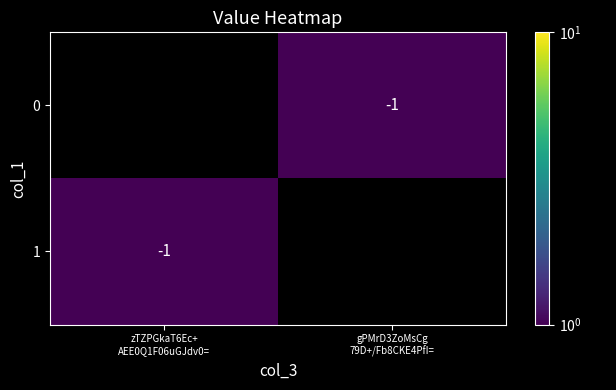

Is the value of 1 at zTZPGkaT6Ec+ AEE0Q1F06uGJdv0= greater than the value of 0 at gPMrD3ZoMsCg 79D+/Fb8CKE4PfI=?

No